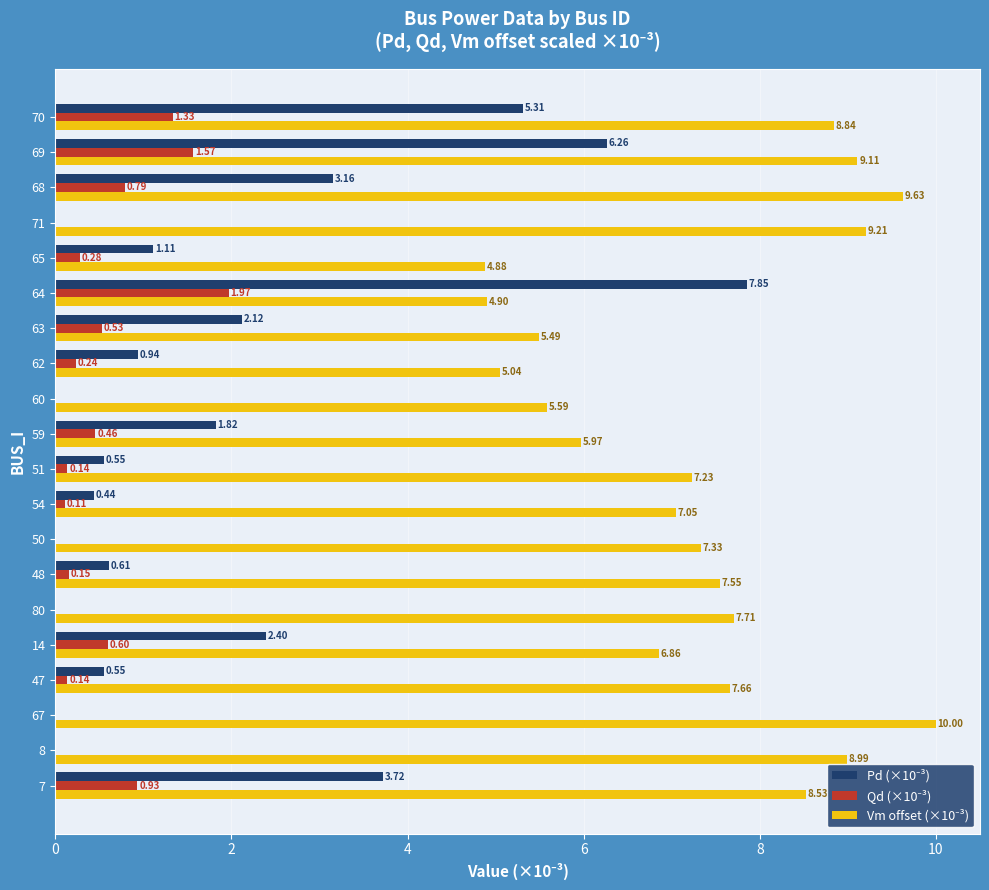

What is the total value across all series at 64?

14.7